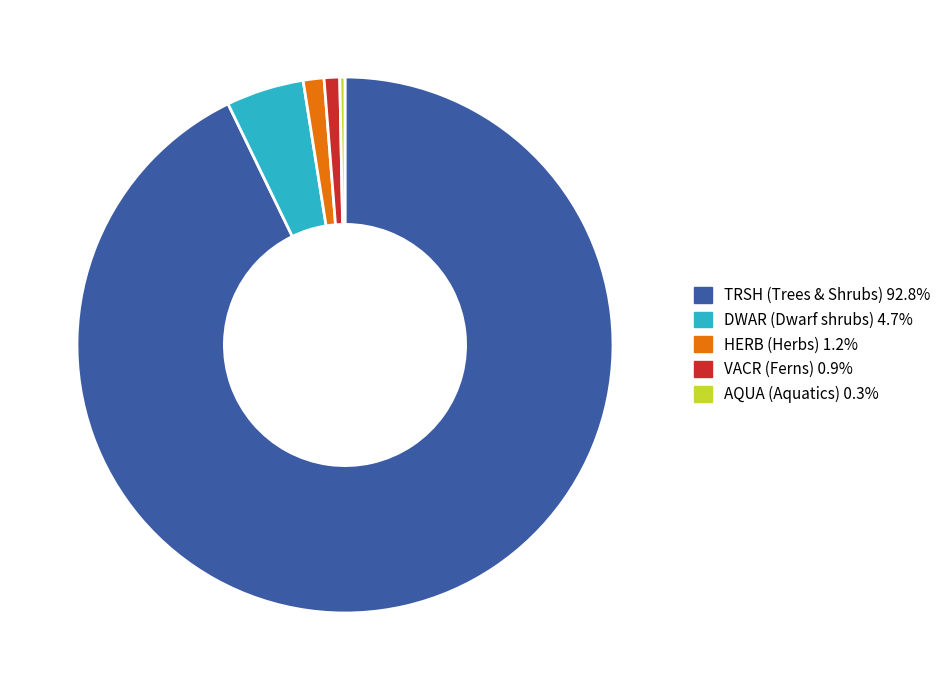

Count the number of slices in the pie.

5